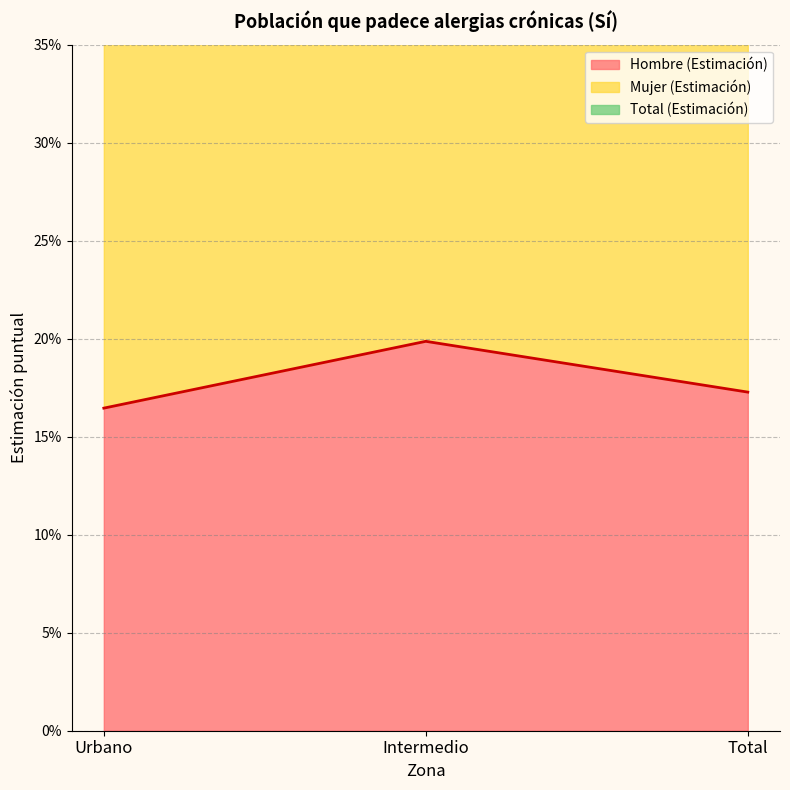

Which series changed the most between Urbano and Total?

Total (Estimación)